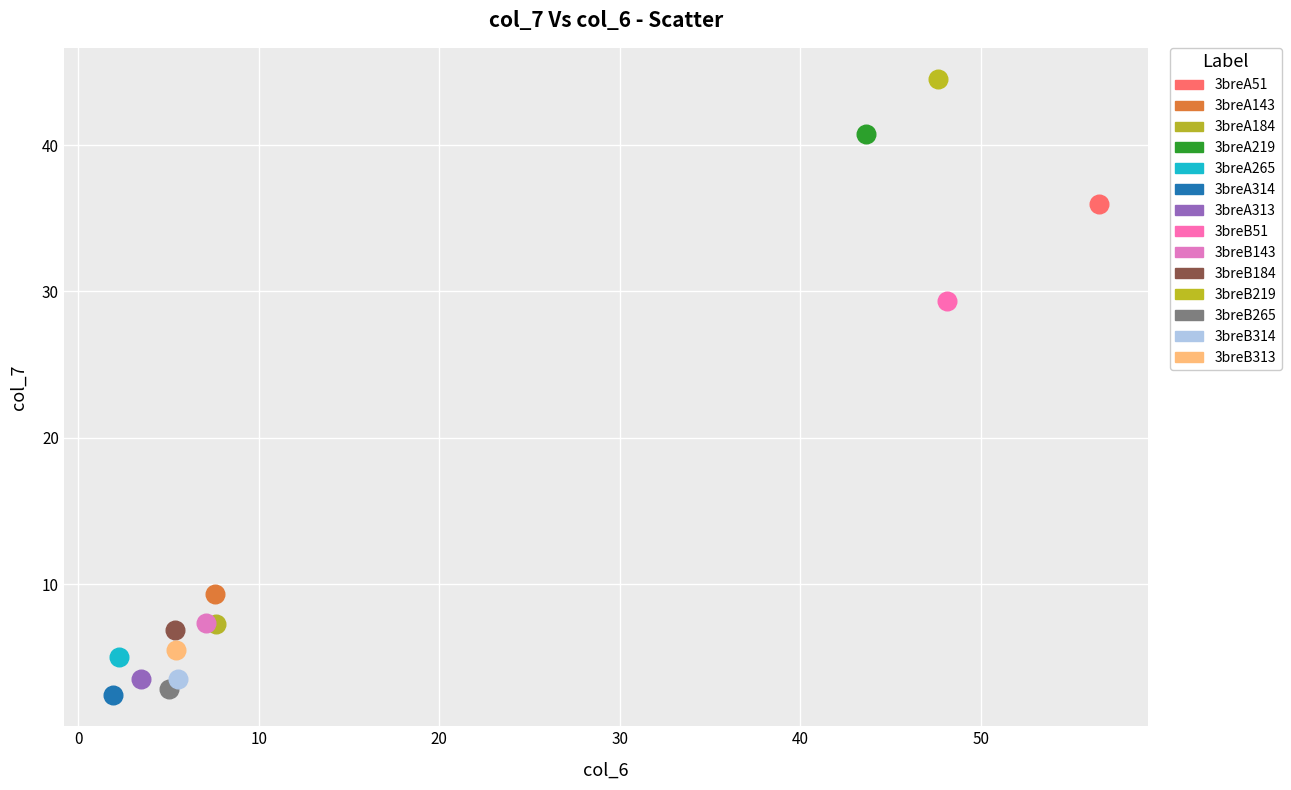

What are all the series names shown in the legend?

3breA51, 3breA143, 3breA184, 3breA219, 3breA265, 3breA314, 3breA313, 3breB51, 3breB143, 3breB184, 3breB219, 3breB265, 3breB314, 3breB313